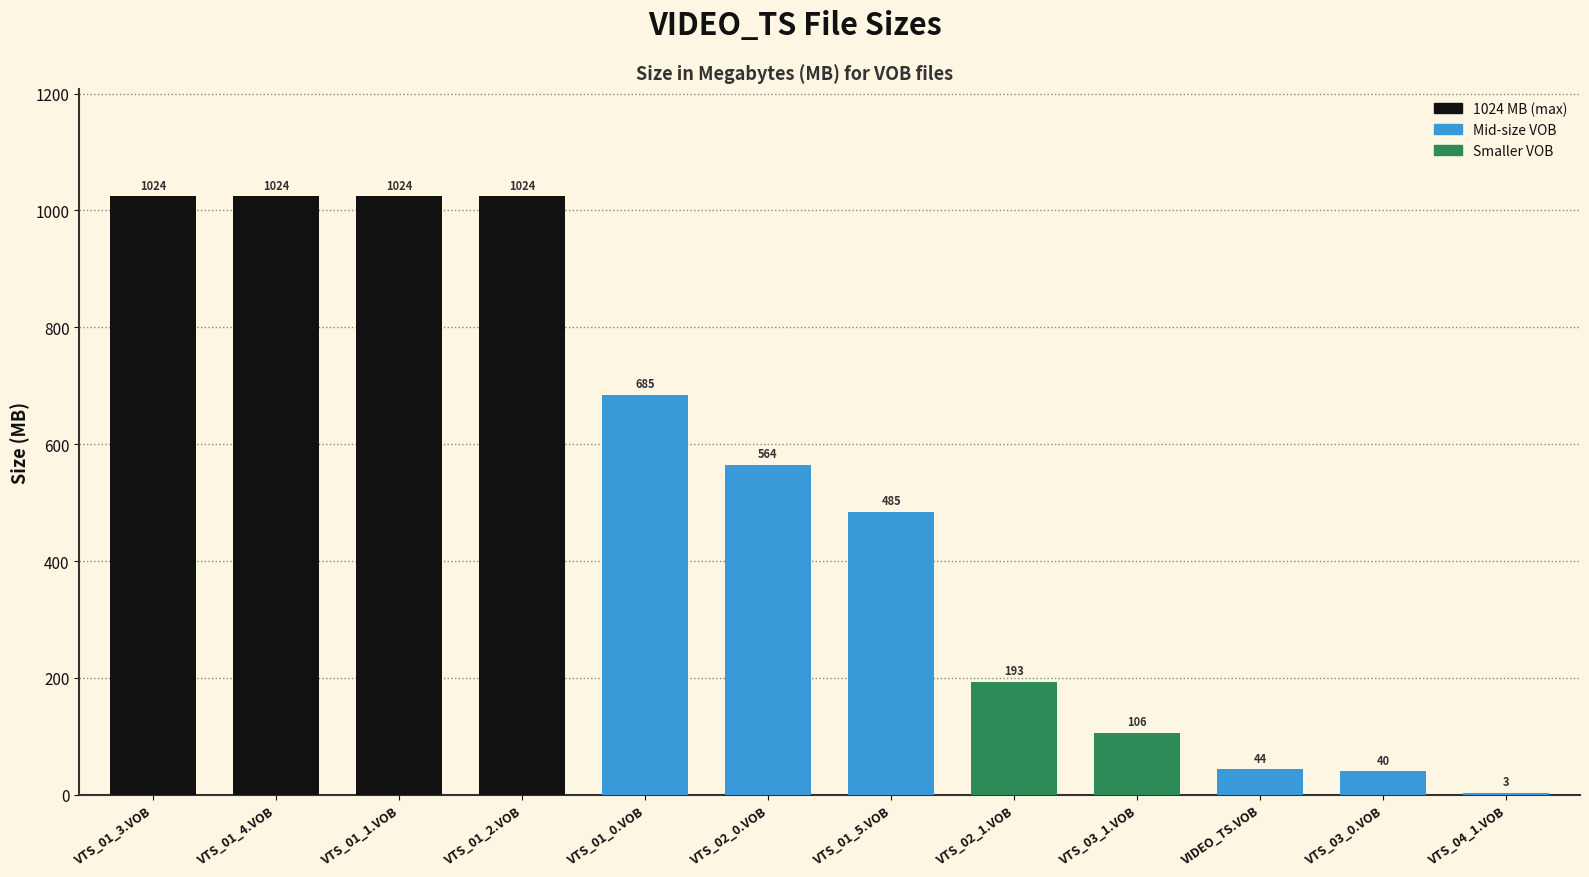

True or false: the data shows 685.0 at VTS_01_0.VOB.

True